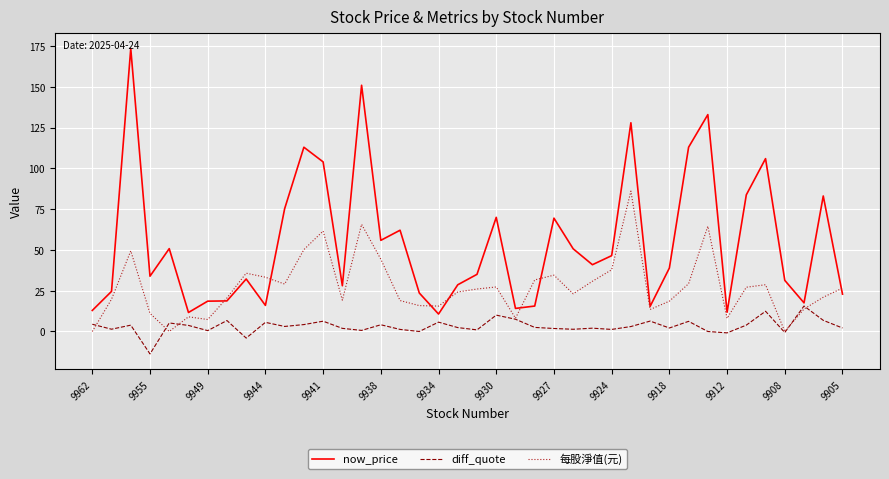

List the series in order of their peak value, lowest first.

diff_quote, 每股淨值(元), now_price